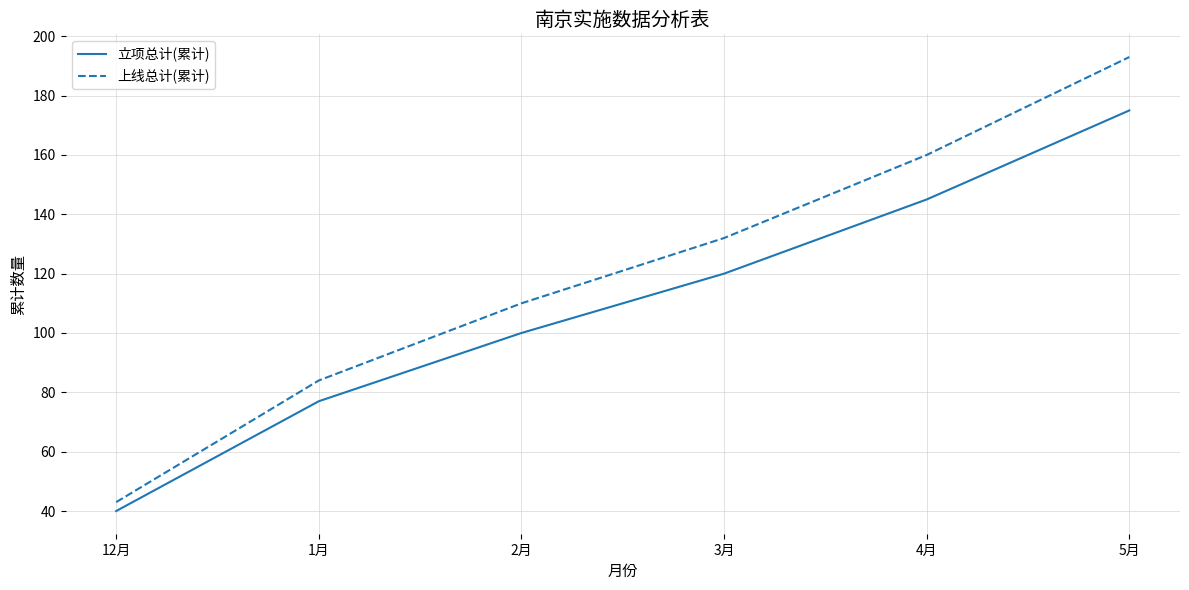

At which label is 上线总计(累计) closest to 118?

2月